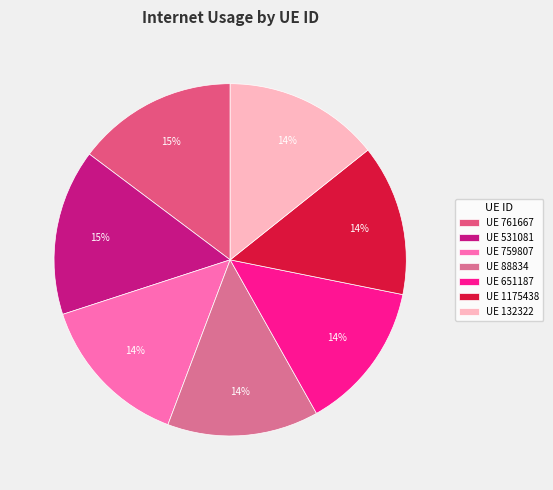

How many slices are in this pie chart?

7